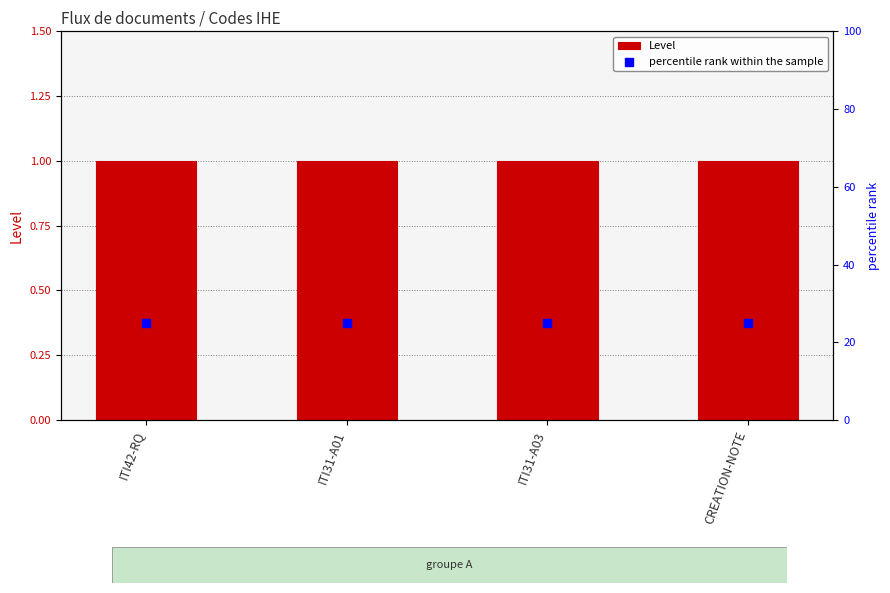

Which series reaches the minimum Y coordinate?

Level